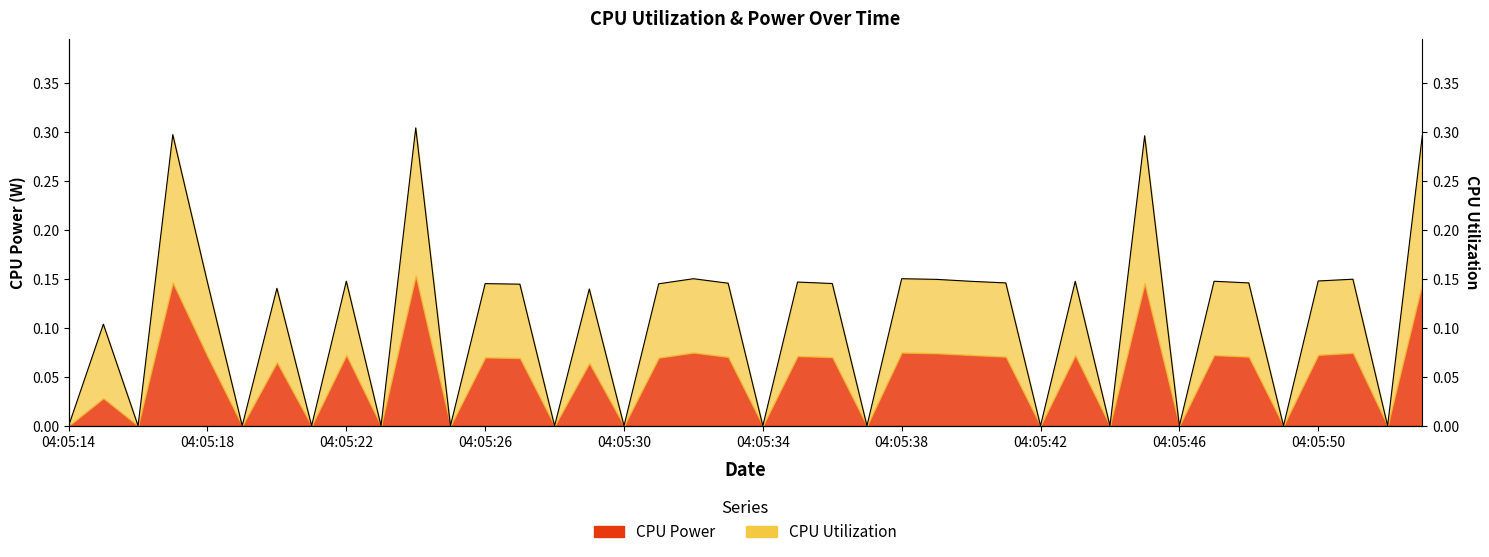

List the labels in order of value, largest first.

04:05:24, 04:05:17, 04:05:53, 04:05:45, 04:05:38, 04:05:32, 04:05:51, 04:05:39, 04:05:50, 04:05:22, 04:05:47, 04:05:40, 04:05:43, 04:05:35, 04:05:18, 04:05:41, 04:05:48, 04:05:33, 04:05:36, 04:05:26, 04:05:31, 04:05:27, 04:05:20, 04:05:29, 04:05:15, 04:05:14, 04:05:16, 04:05:19, 04:05:21, 04:05:23, 04:05:25, 04:05:28, 04:05:30, 04:05:34, 04:05:37, 04:05:42, 04:05:44, 04:05:46, 04:05:49, 04:05:52